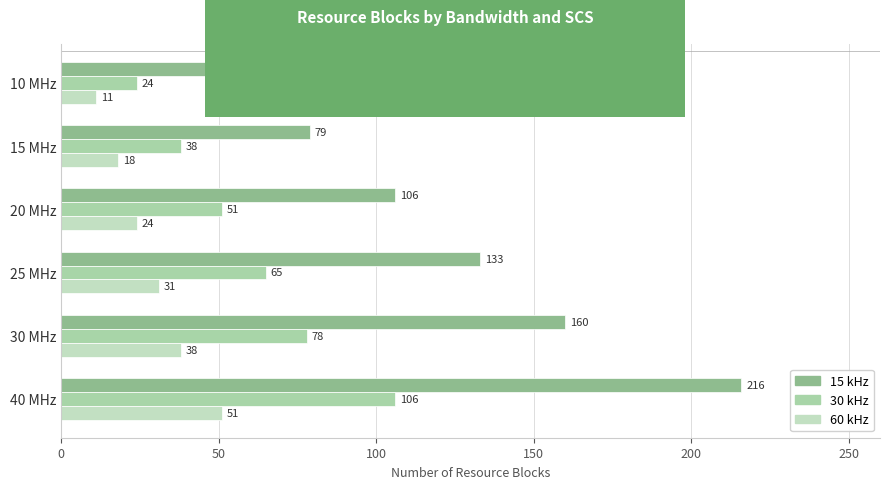

Rank the series by their maximum value, from highest to lowest.

15 kHz, 30 kHz, 60 kHz